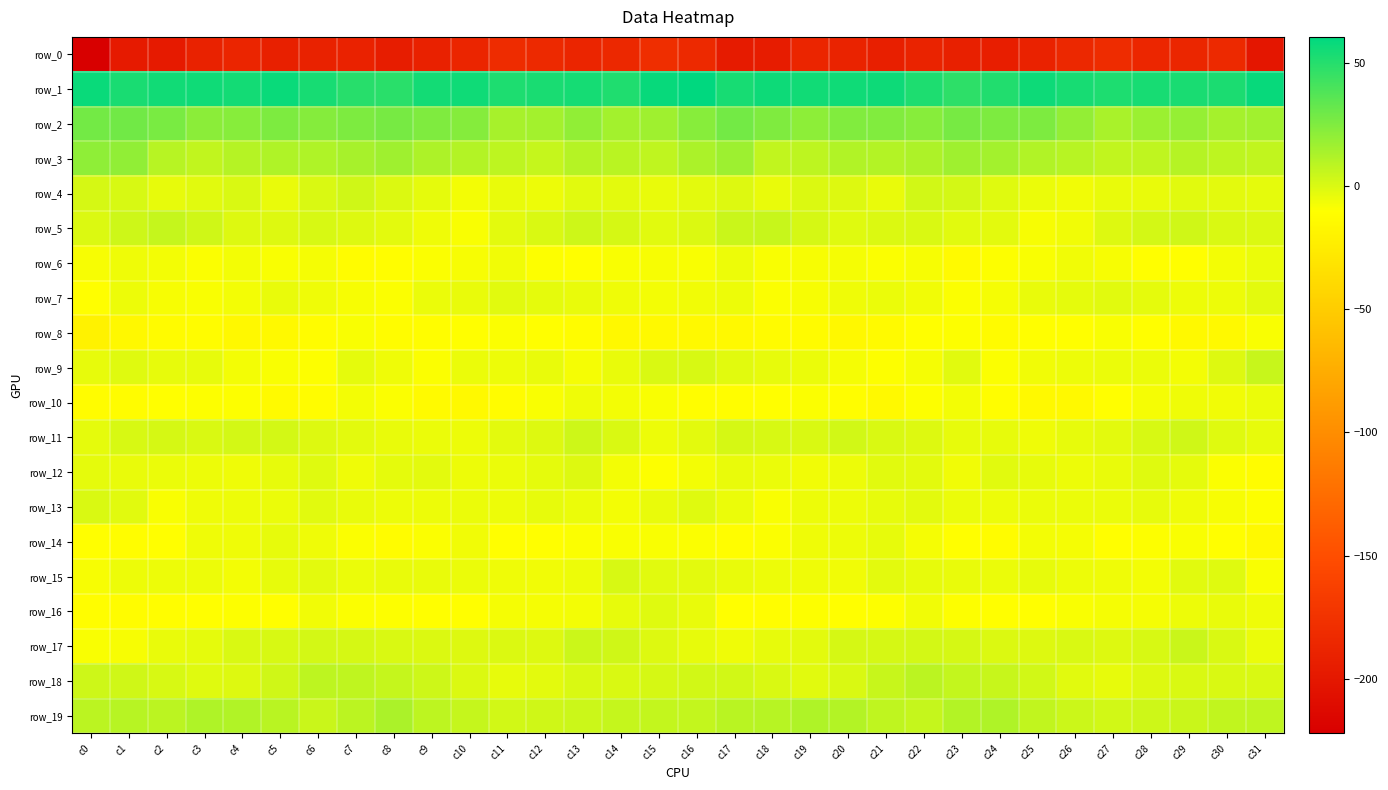

Which category has the lowest value across all series?

c0